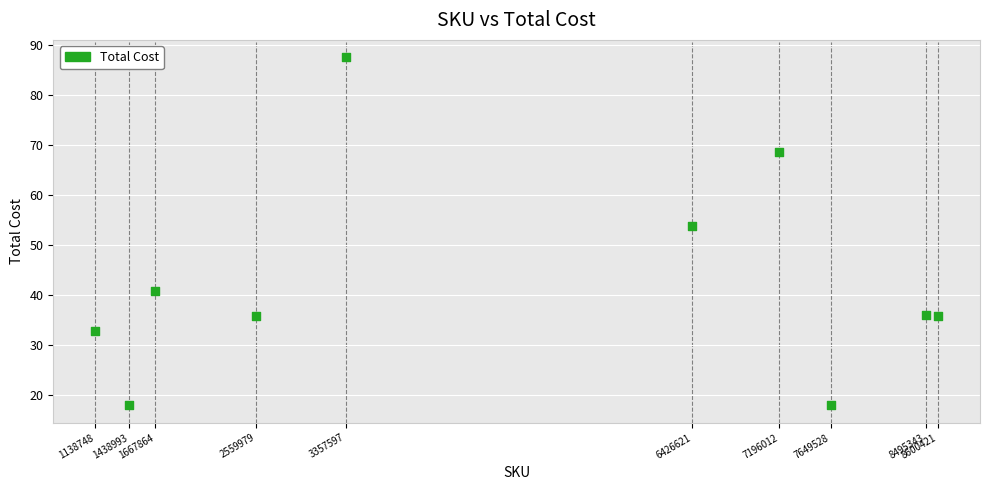

What is the average X value?

4853110.6